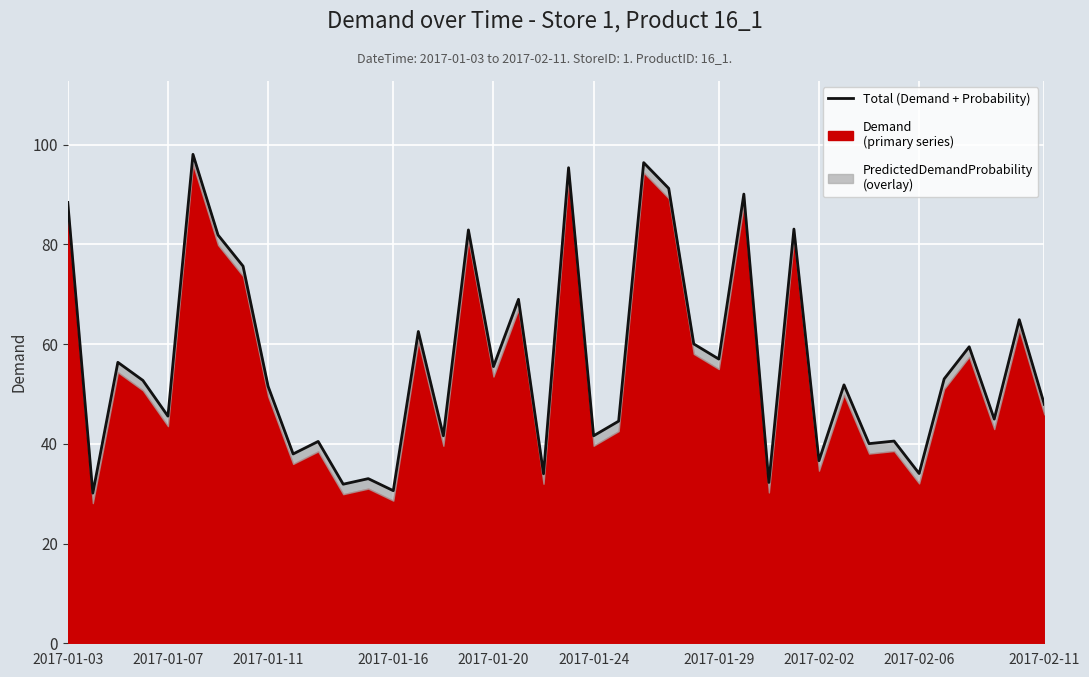

What is the value of the 12th point from the left?

31.9